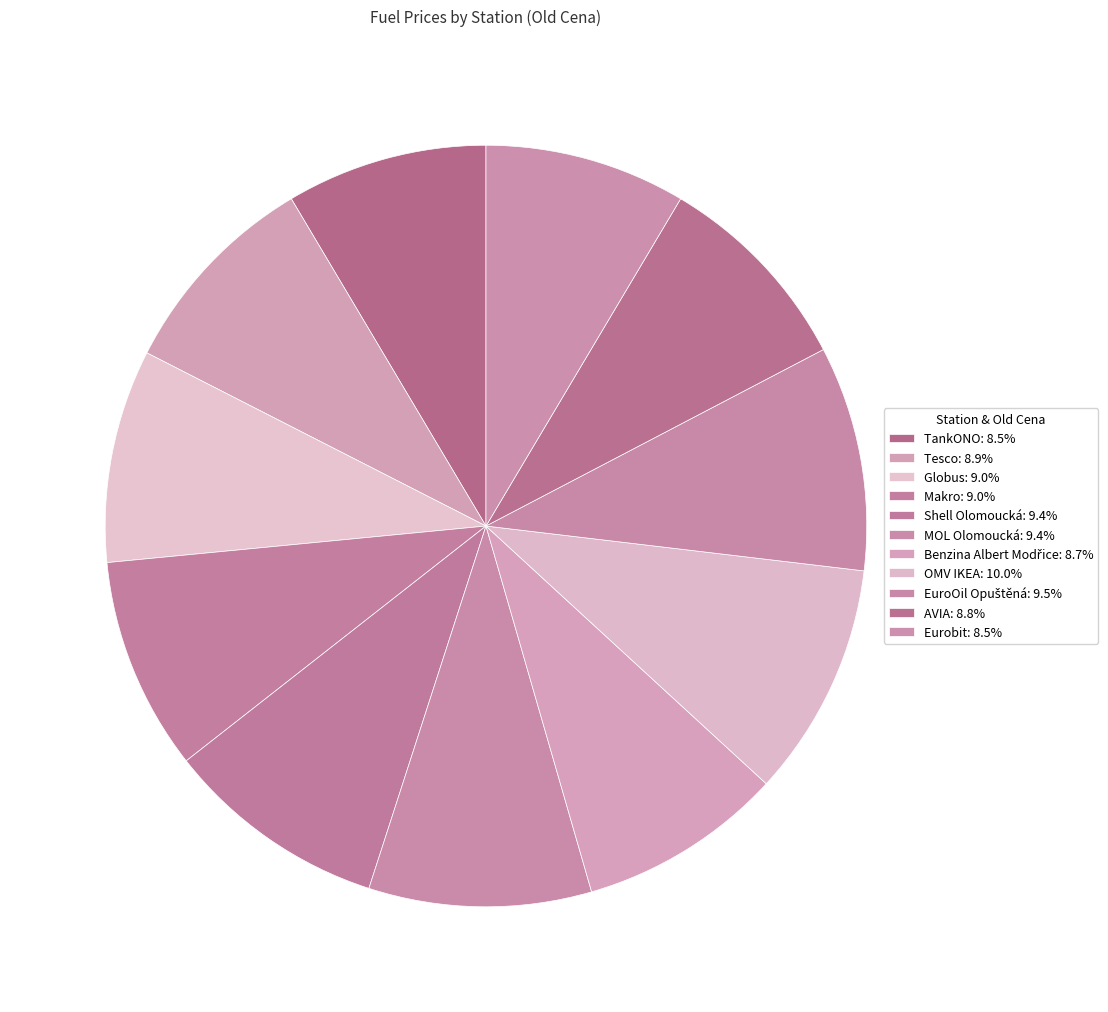

Which slice is the largest?

OMV IKEA